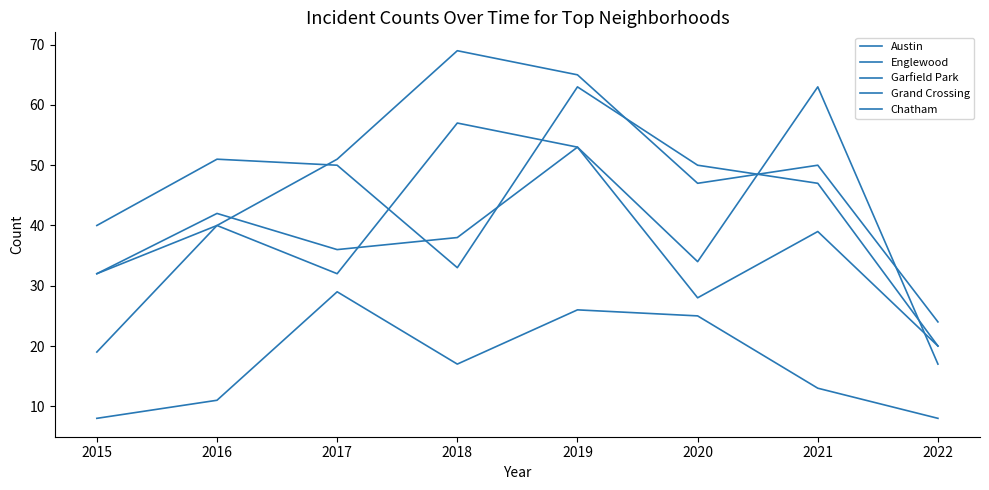

What is the difference between the second highest and second lowest values in the Austin series?

25